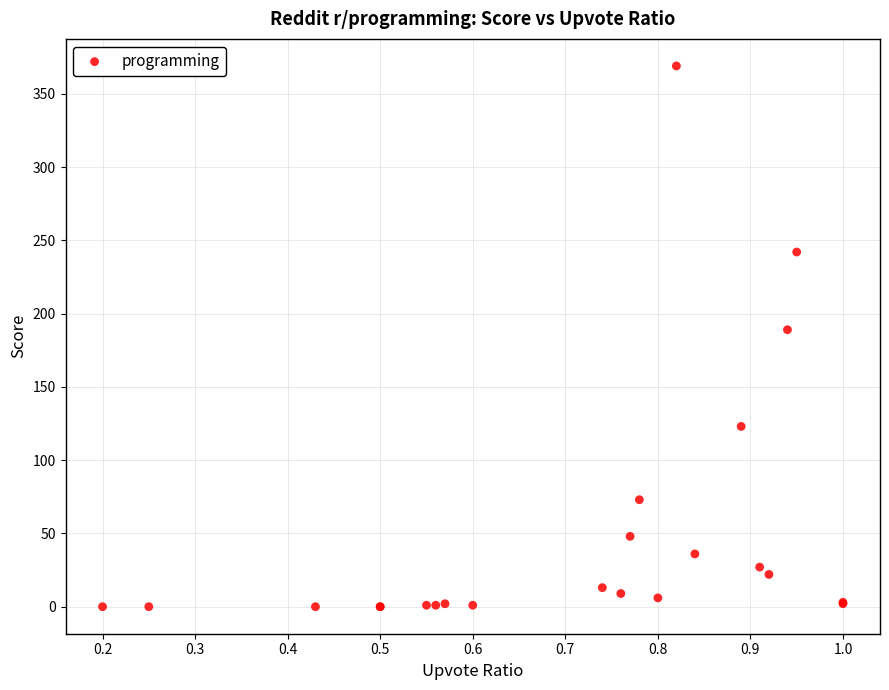

What Y value in the scatter plot is closest to 184?

189